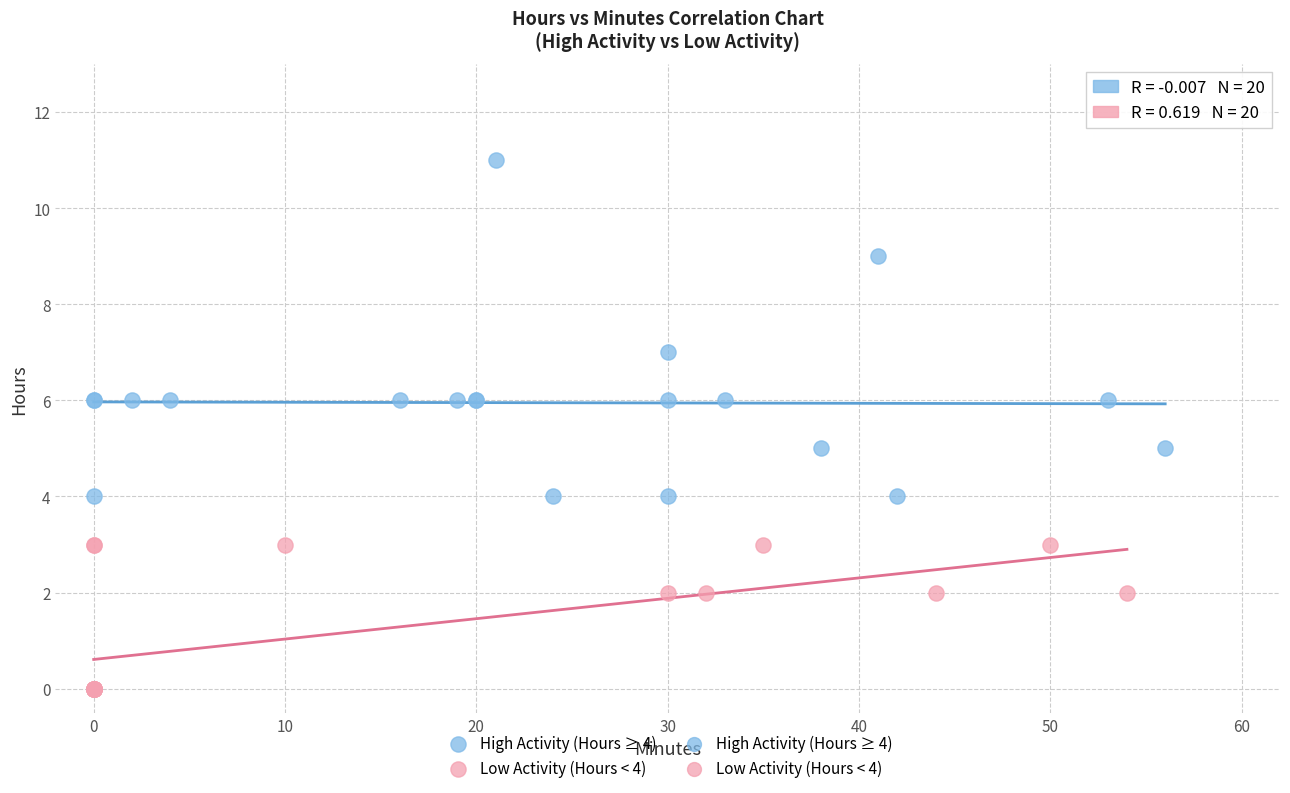

Which series reaches the maximum Y coordinate?

High Activity (Hours ≥ 4)